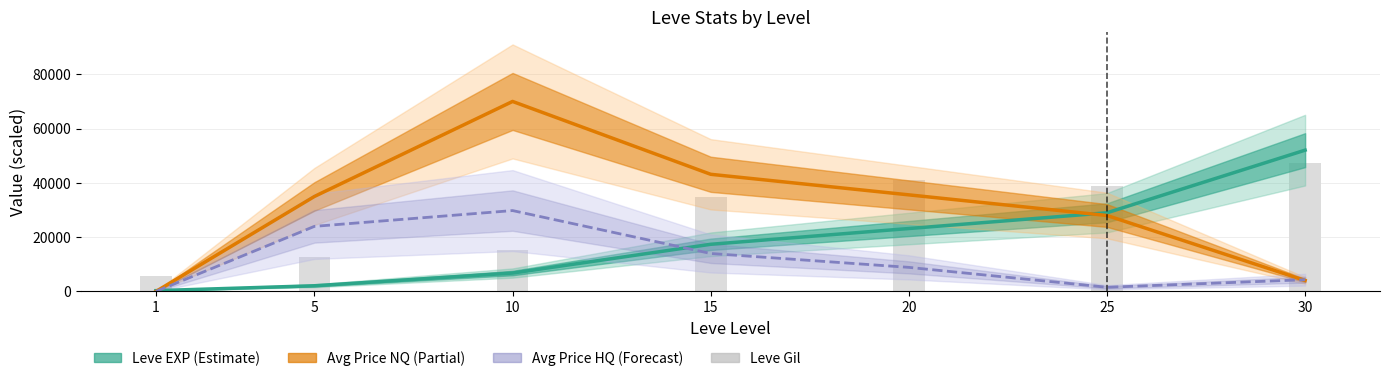

The value of Leve EXP (Estimate) at 15 is 17390.0. True or false?

True